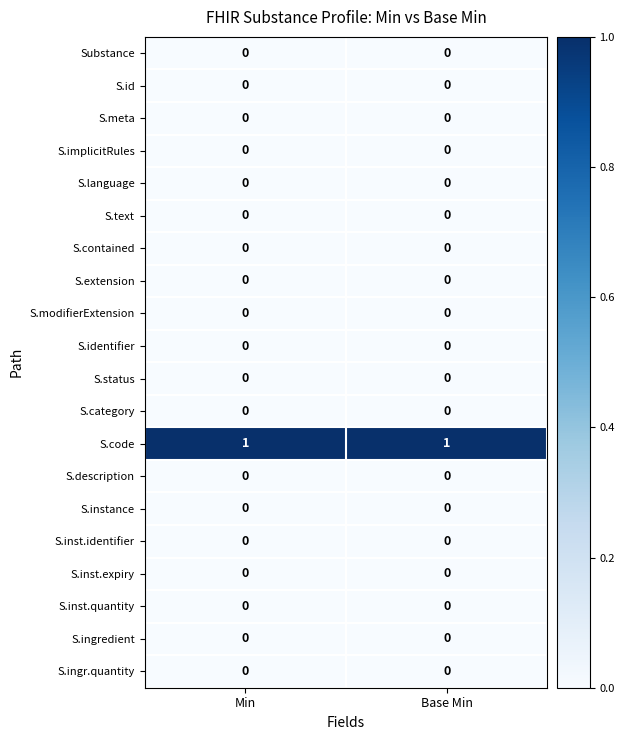

True or false: S.contained has a value of 0 at Base Min.

True